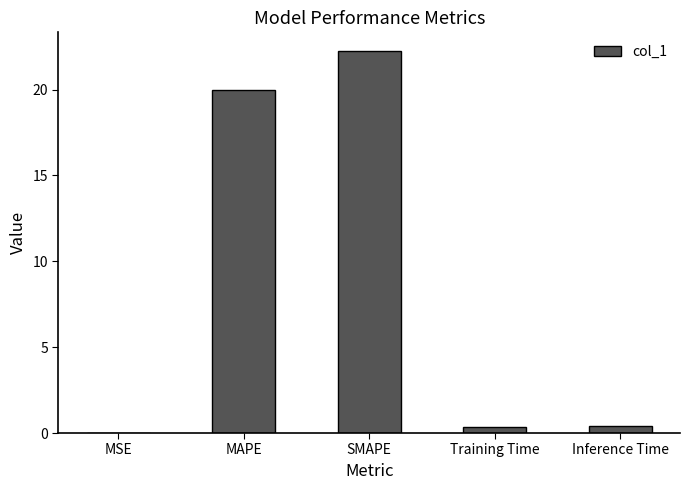

Is it true that the value at MAPE is 20.0?

True